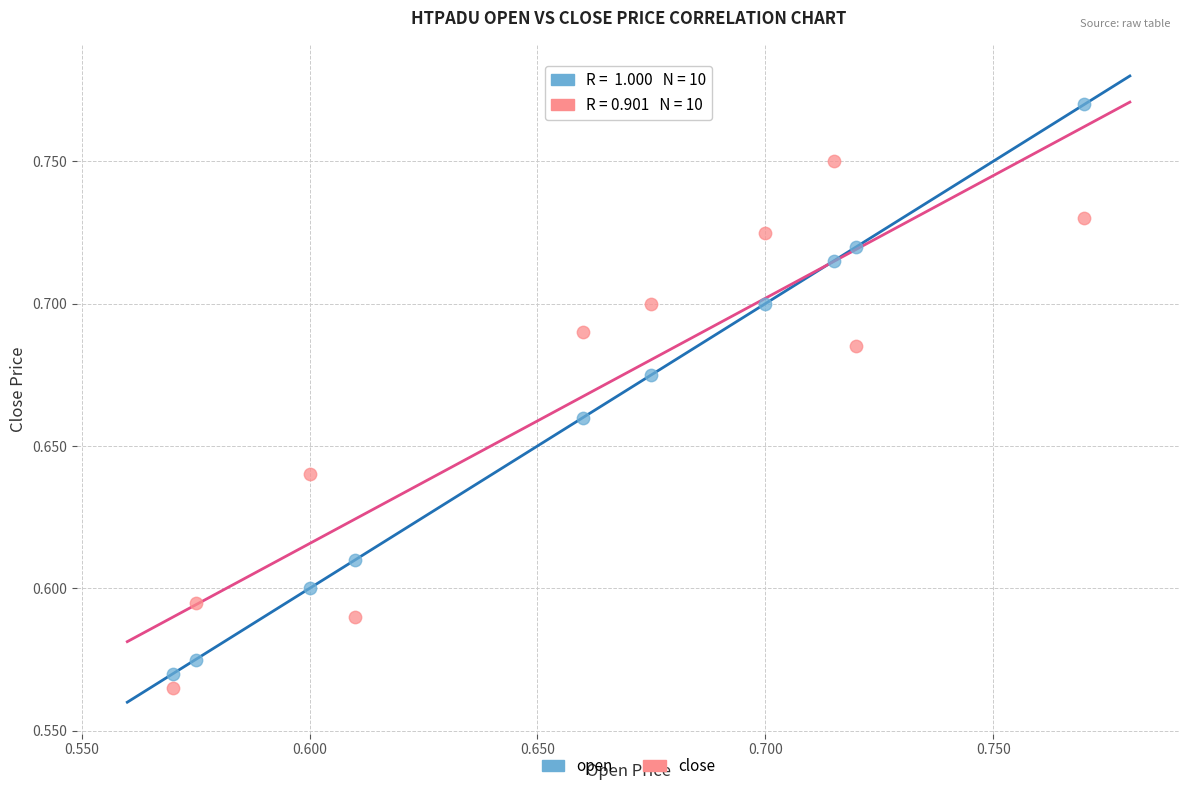

Which series has the widest spread of Y values?

open